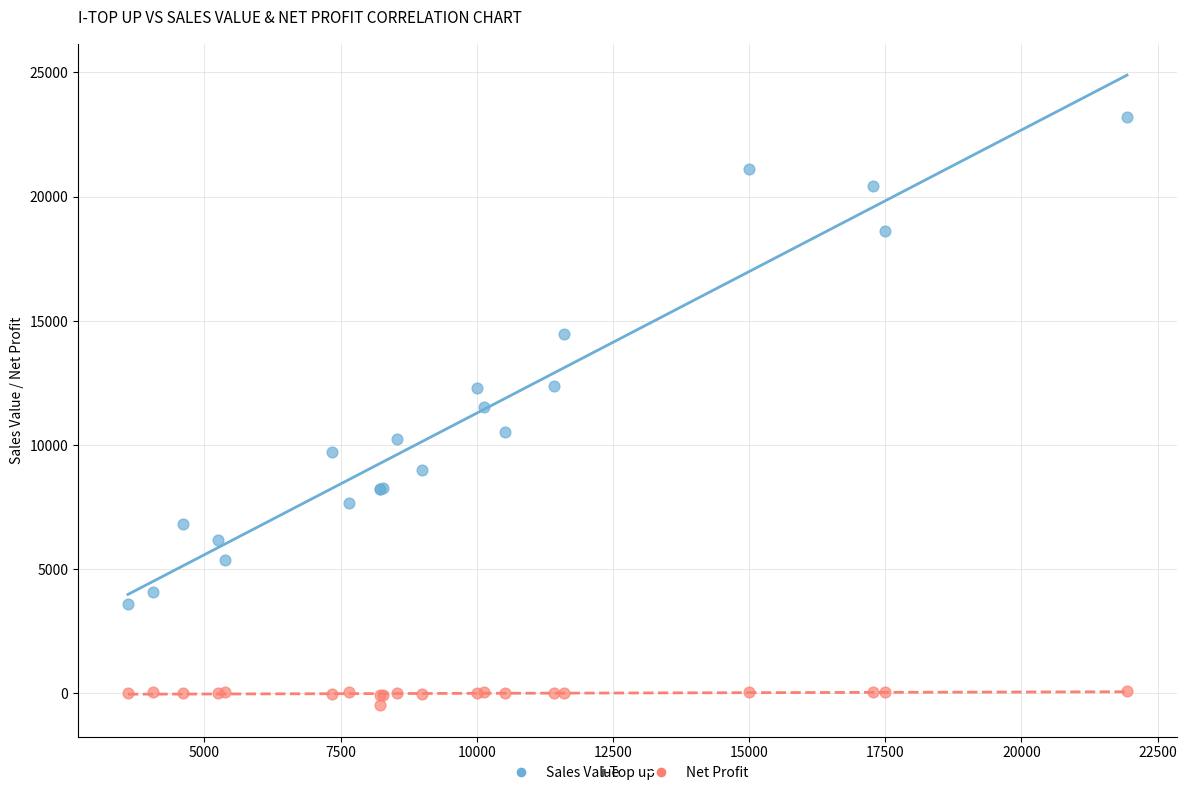

Which series reaches the minimum Y coordinate?

Net Profit